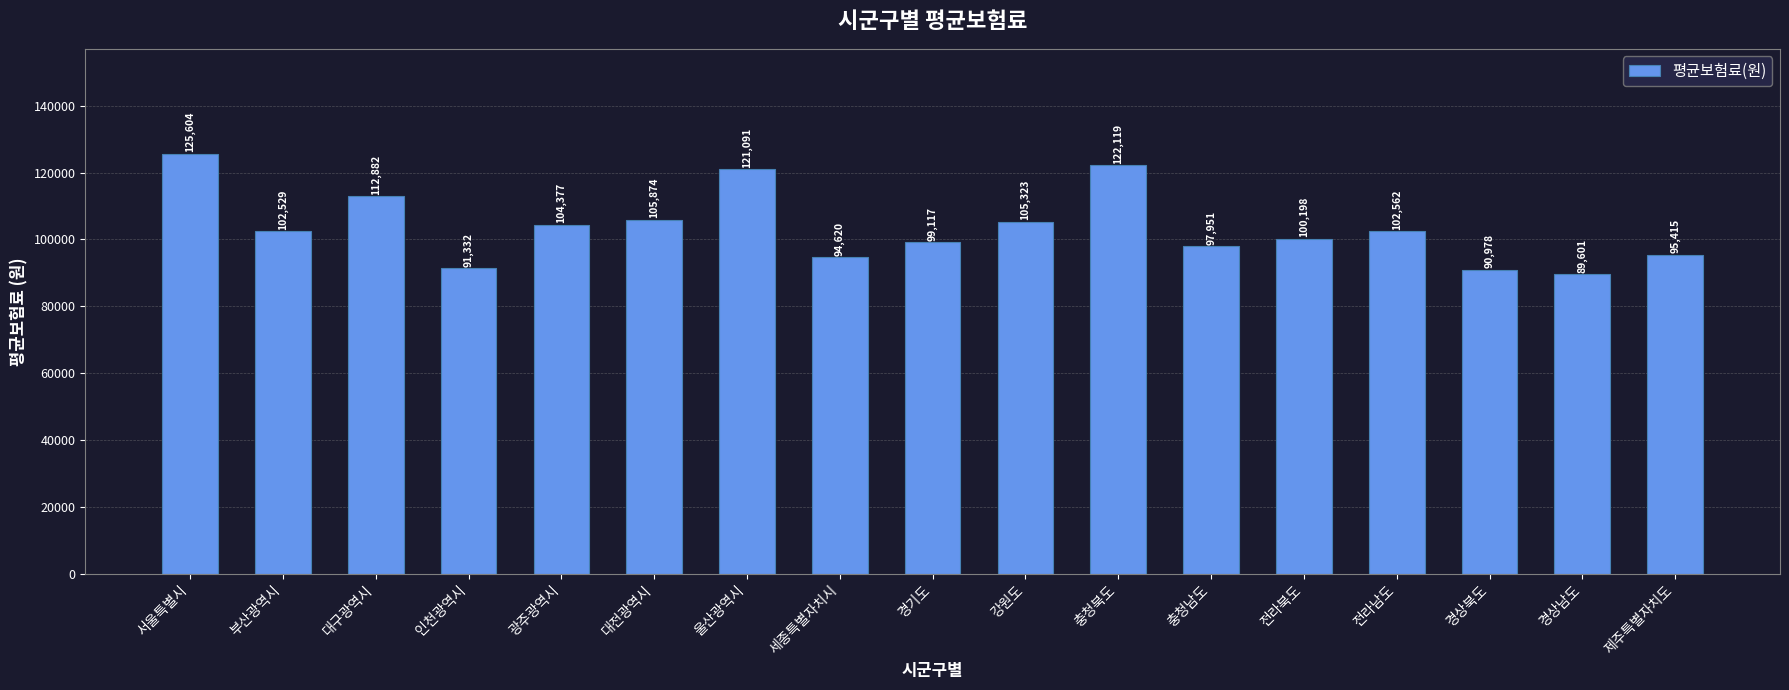

What is the change in value from 세종특별자치시 to 충청북도?

+27499